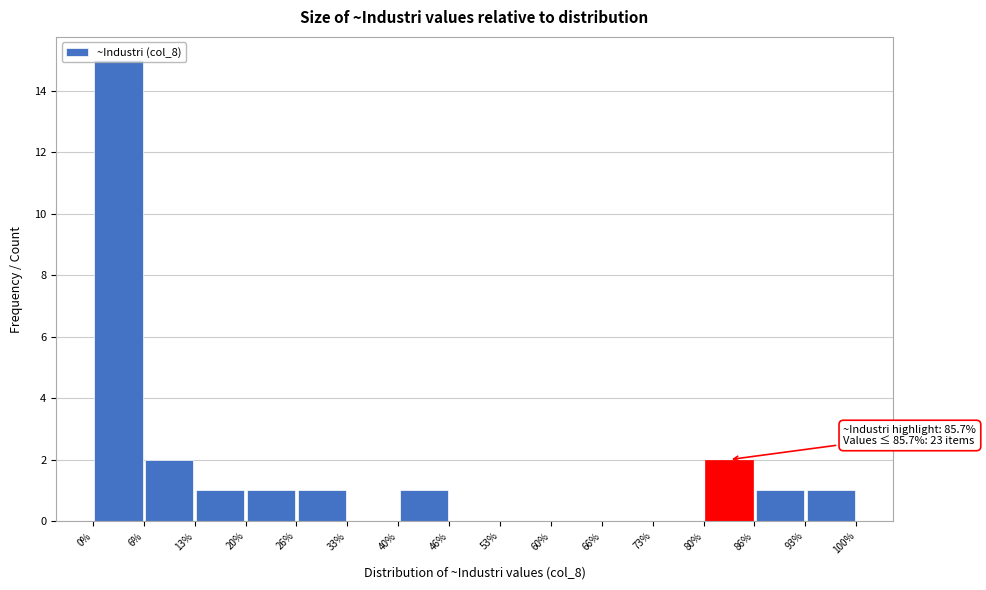

Over which range of the x-axis is the bar tallest?

0% to 6%